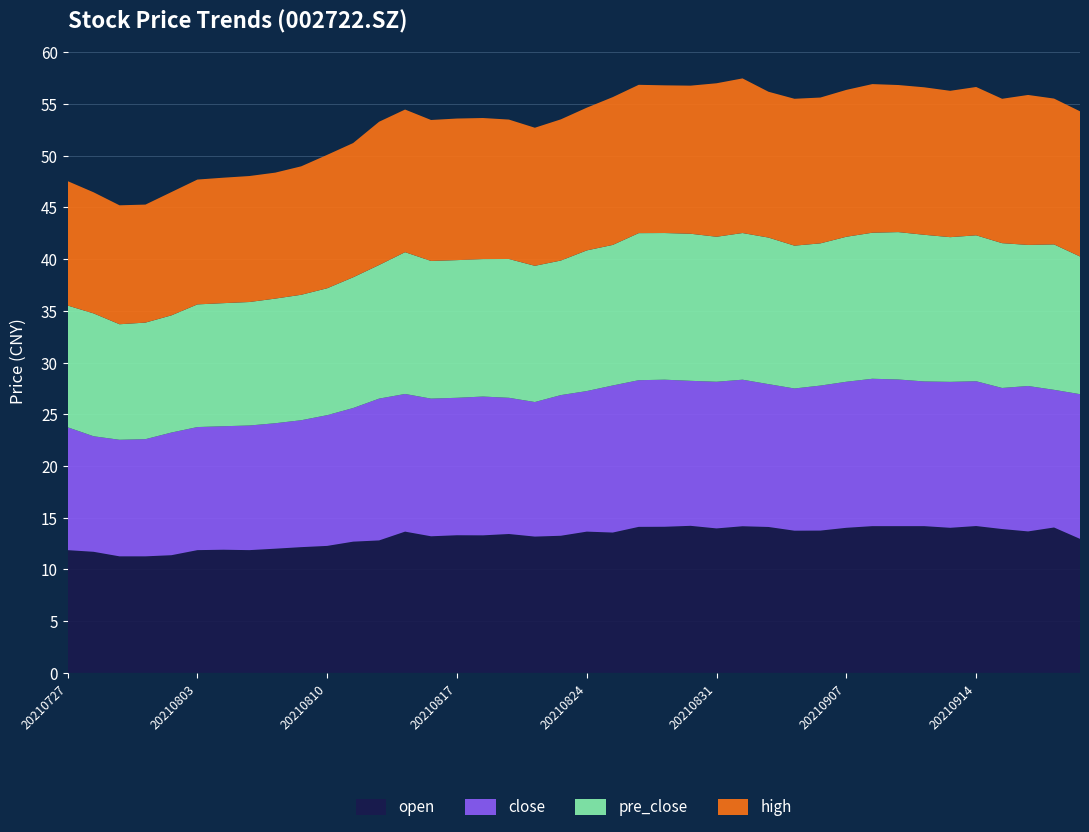

Reading right to left, extract all data points from this chart.

open: 20210922=12.9	20210917=14.1	20210916=13.7	20210915=13.9	20210914=14.2	20210913=14.0	20210910=14.2	20210909=14.2	20210908=14.2	20210907=14.0	20210906=13.8	20210903=13.7	20210902=14.1	20210901=14.2	20210831=14.0	20210830=14.2	20210827=14.1	20210826=14.1	20210825=13.6	20210824=13.7	20210823=13.2	20210820=13.2	20210819=13.4	20210818=13.3	20210817=13.3	20210816=13.2	20210813=13.7	20210812=12.8	20210811=12.7	20210810=12.3	20210809=12.2	20210806=12.0	20210805=11.9	20210804=11.9	20210803=11.9	20210802=11.4	20210730=11.3	20210729=11.3	20210728=11.7	20210727=11.9
close: 20210922=14.0	20210917=13.3	20210916=14.1	20210915=13.6	20210914=14.0	20210913=14.1	20210910=14.0	20210909=14.2	20210908=14.2	20210907=14.1	20210906=14.0	20210903=13.8	20210902=13.8	20210901=14.2	20210831=14.2	20210830=14.0	20210827=14.2	20210826=14.2	20210825=14.2	20210824=13.6	20210823=13.6	20210820=13.0	20210819=13.2	20210818=13.4	20210817=13.3	20210816=13.3	20210813=13.3	20210812=13.7	20210811=12.9	20210810=12.6	20210809=12.3	20210806=12.1	20210805=12.1	20210804=11.9	20210803=11.9	20210802=11.9	20210730=11.3	20210729=11.3	20210728=11.2	20210727=11.9
pre_close: 20210922=13.3	20210917=14.1	20210916=13.6	20210915=14.0	20210914=14.1	20210913=14.0	20210910=14.2	20210909=14.2	20210908=14.1	20210907=14.0	20210906=13.8	20210903=13.8	20210902=14.2	20210901=14.2	20210831=14.0	20210830=14.2	20210827=14.2	20210826=14.2	20210825=13.6	20210824=13.6	20210823=13.0	20210820=13.2	20210819=13.4	20210818=13.3	20210817=13.3	20210816=13.3	20210813=13.7	20210812=12.9	20210811=12.6	20210810=12.3	20210809=12.1	20210806=12.1	20210805=11.9	20210804=11.9	20210803=11.9	20210802=11.3	20210730=11.3	20210729=11.2	20210728=11.9	20210727=11.8
high: 20210922=14.0	20210917=14.1	20210916=14.5	20210915=14.0	20210914=14.3	20210913=14.2	20210910=14.3	20210909=14.2	20210908=14.4	20210907=14.2	20210906=14.1	20210903=14.2	20210902=14.1	20210901=14.9	20210831=14.8	20210830=14.3	20210827=14.3	20210826=14.3	20210825=14.3	20210824=13.8	20210823=13.7	20210820=13.3	20210819=13.5	20210818=13.6	20210817=13.7	20210816=13.6	20210813=13.8	20210812=13.8	20210811=13.0	20210810=12.9	20210809=12.4	20210806=12.2	20210805=12.2	20210804=12.1	20210803=12.1	20210802=11.9	20210730=11.4	20210729=11.5	20210728=11.7	20210727=12.0